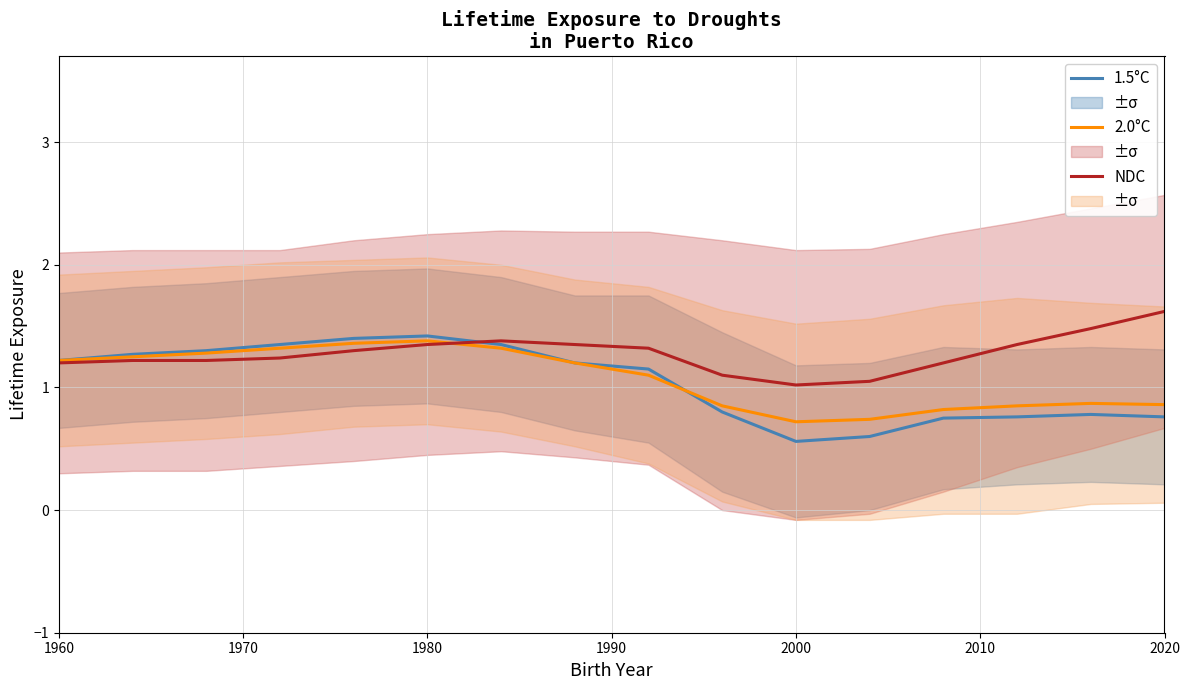

At how many categories does at least one series exceed 0?

16